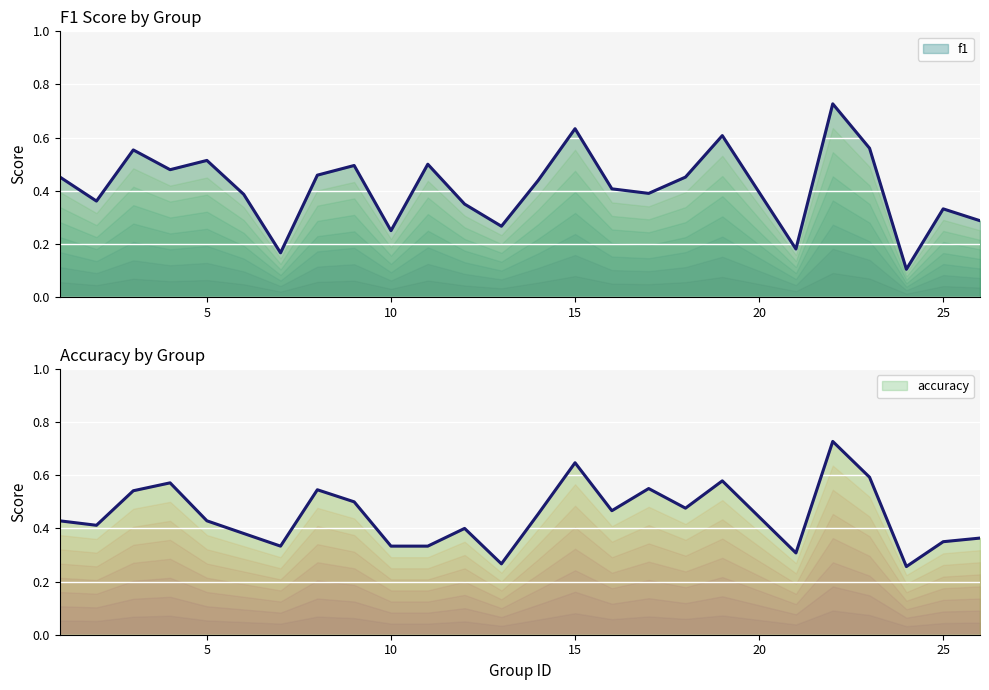

What is the maximum value for f1?

0.7